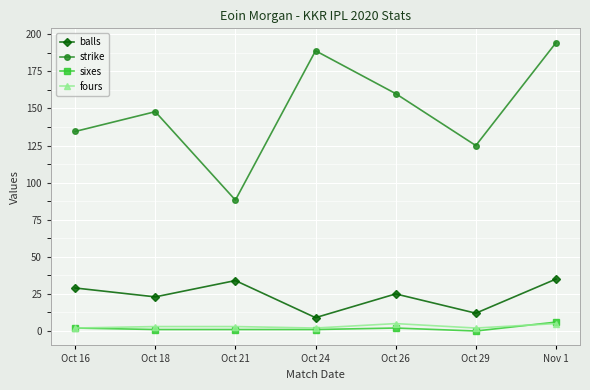

At which category does strike reach its first local valley?

Oct 21